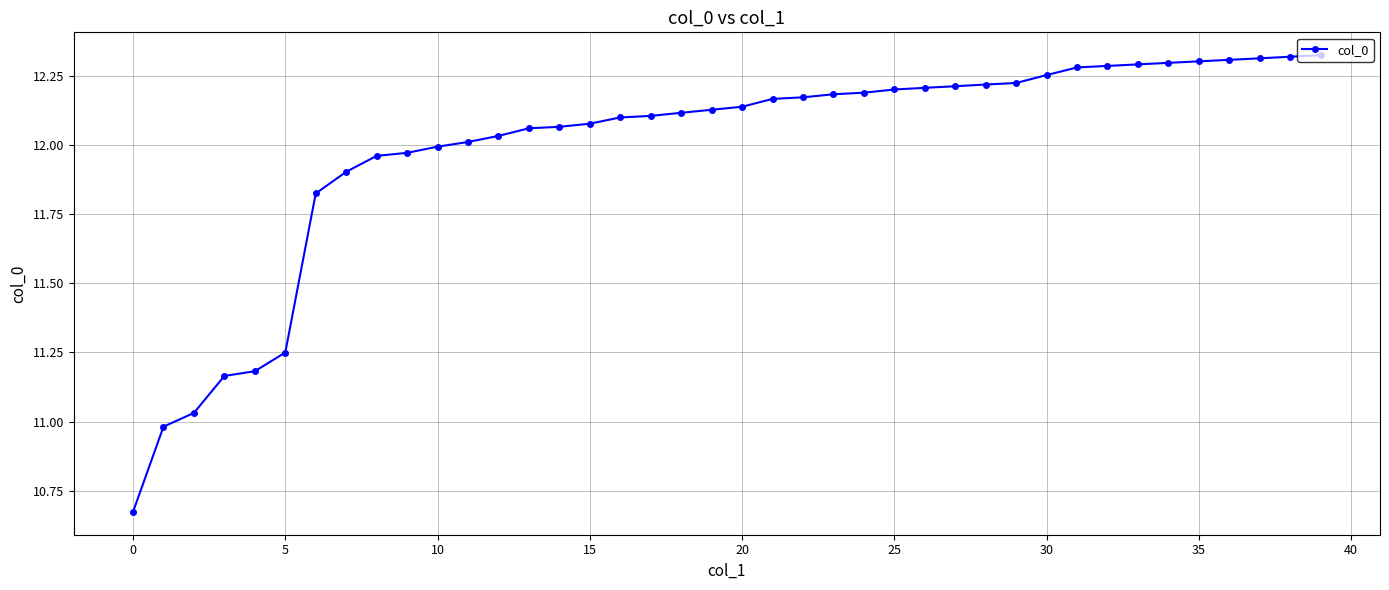

What is the difference between the maximum and minimum values?

1.7